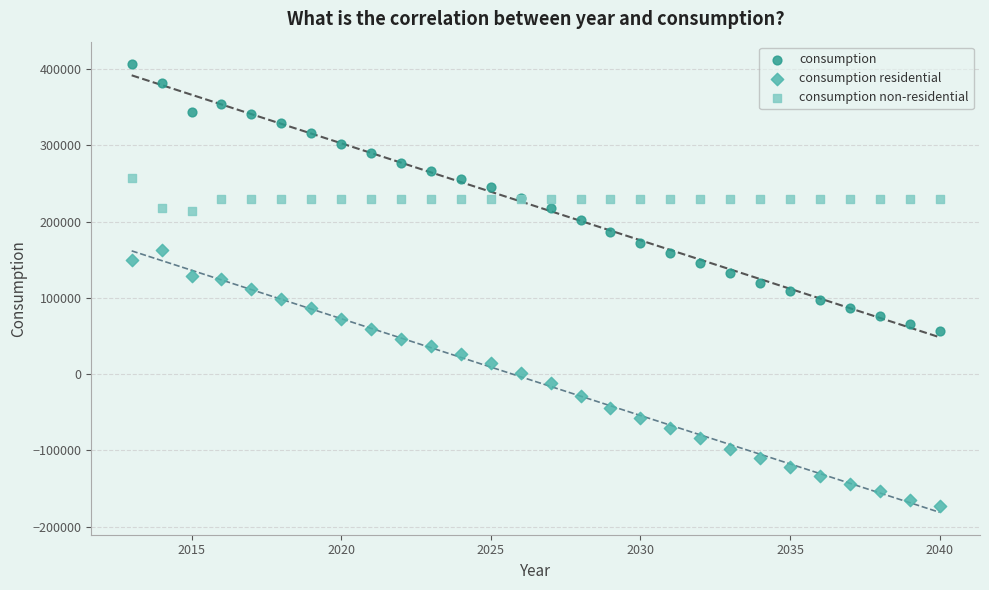

What is the X range (max minus min) for the scatter plot?

27